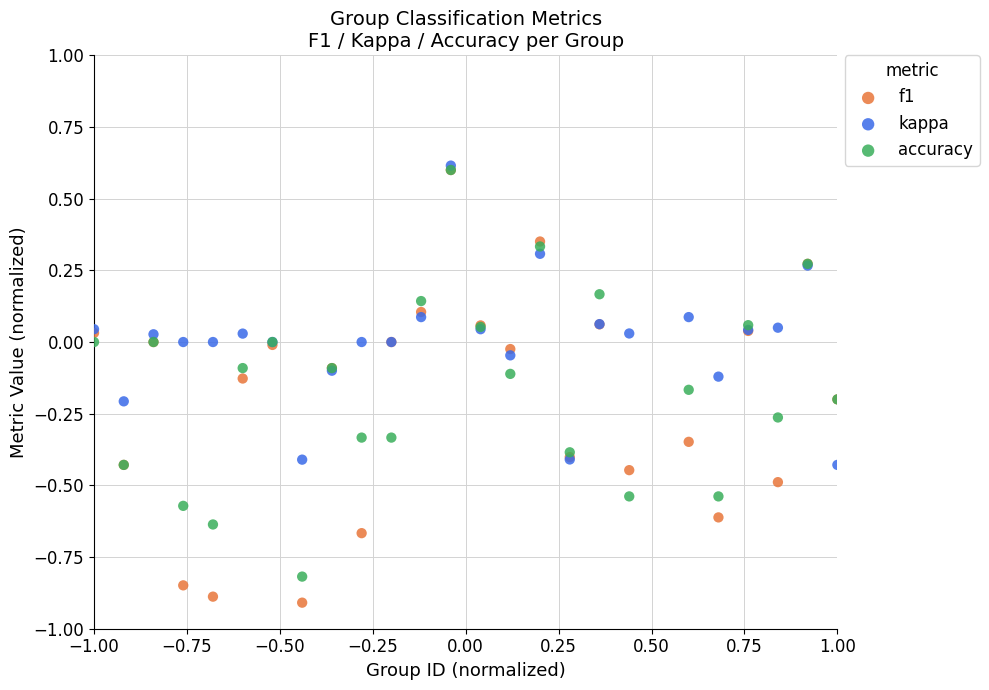

Which series has the largest Y range (max minus min)?

f1